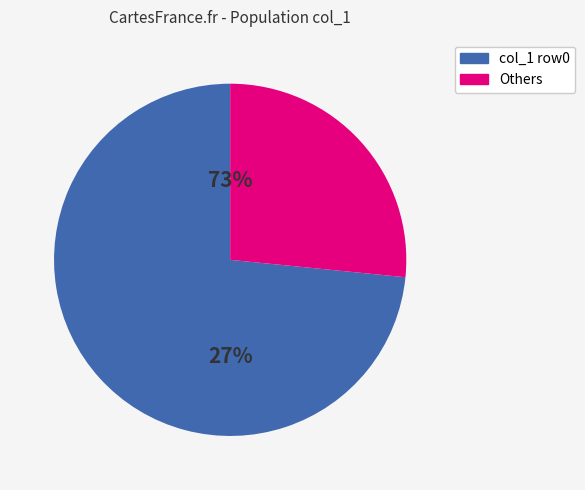

Which has a higher value, 7 or 3?

7